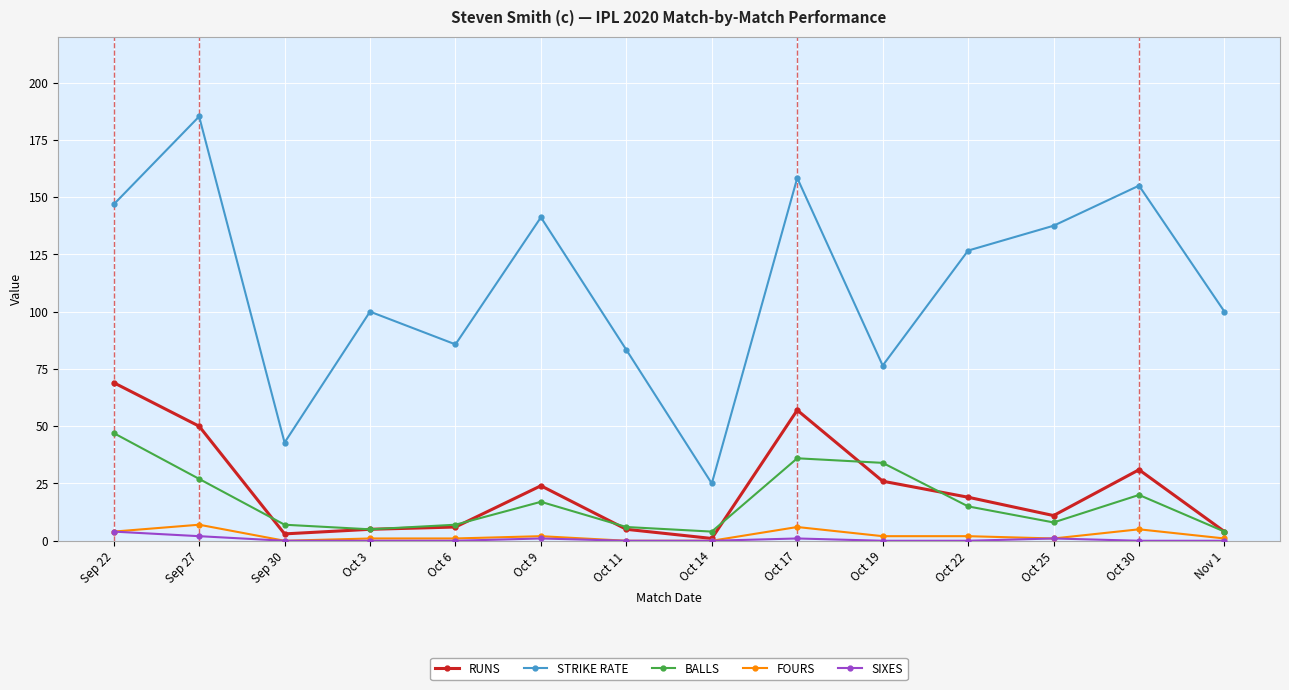

What is the label of the 14th point from the left?

Nov 1